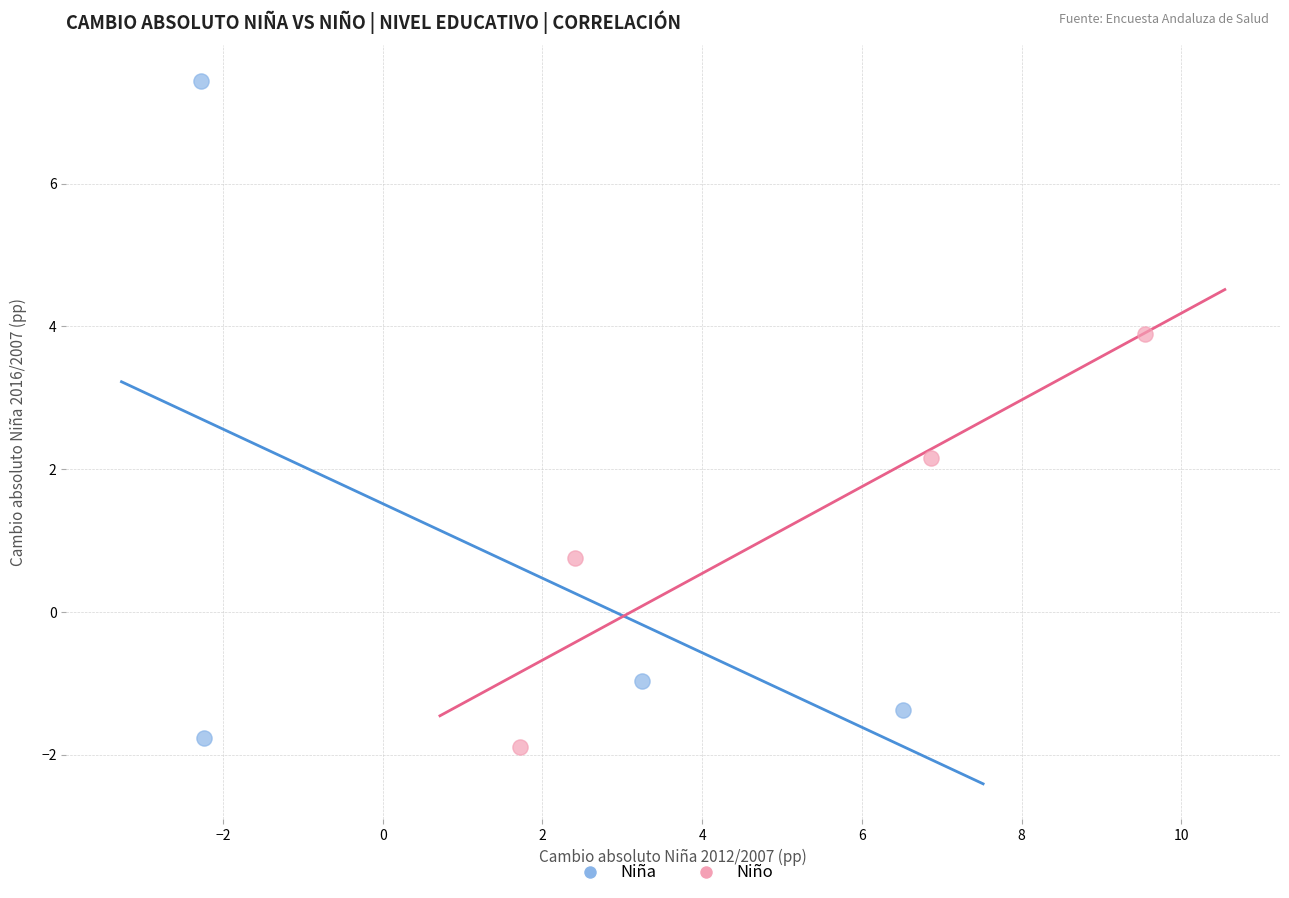

Which series reaches the maximum Y coordinate?

Niña